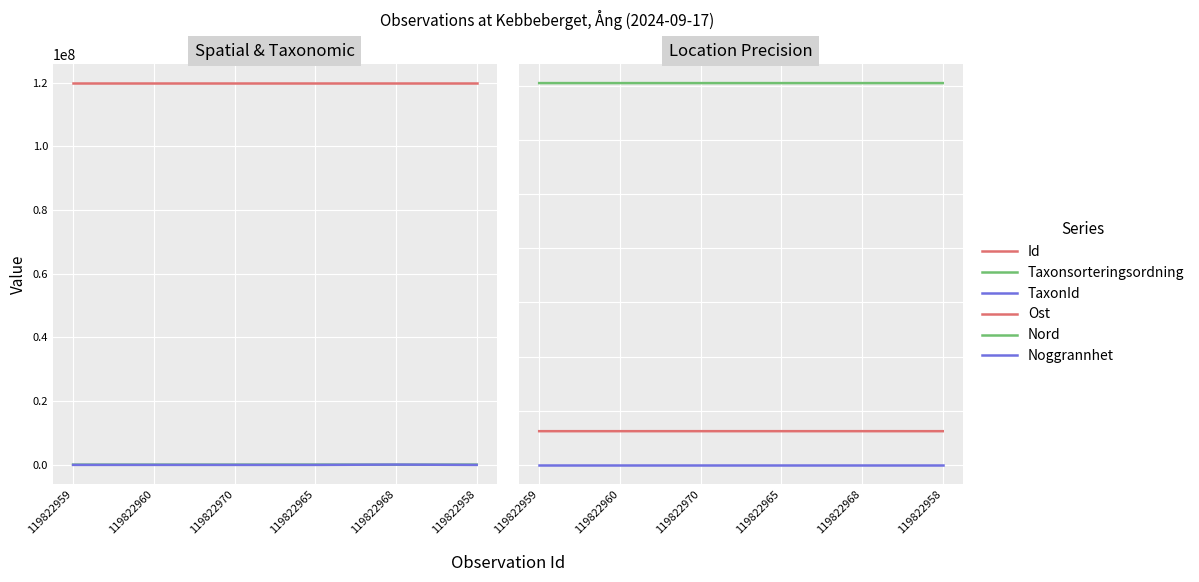

What are all the series names shown in the legend?

Id, Taxonsorteringsordning, TaxonId, Ost, Nord, Noggrannhet